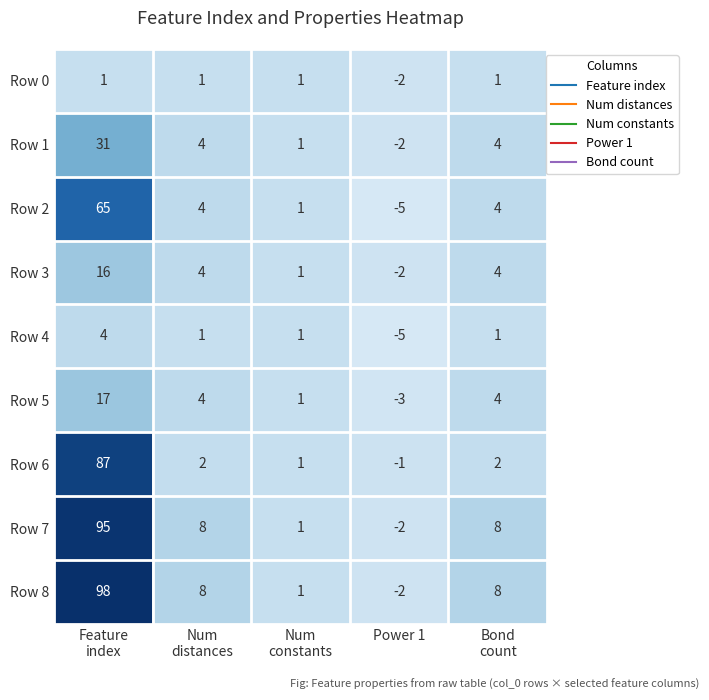

Which series has the largest range (max minus min)?

Row 8